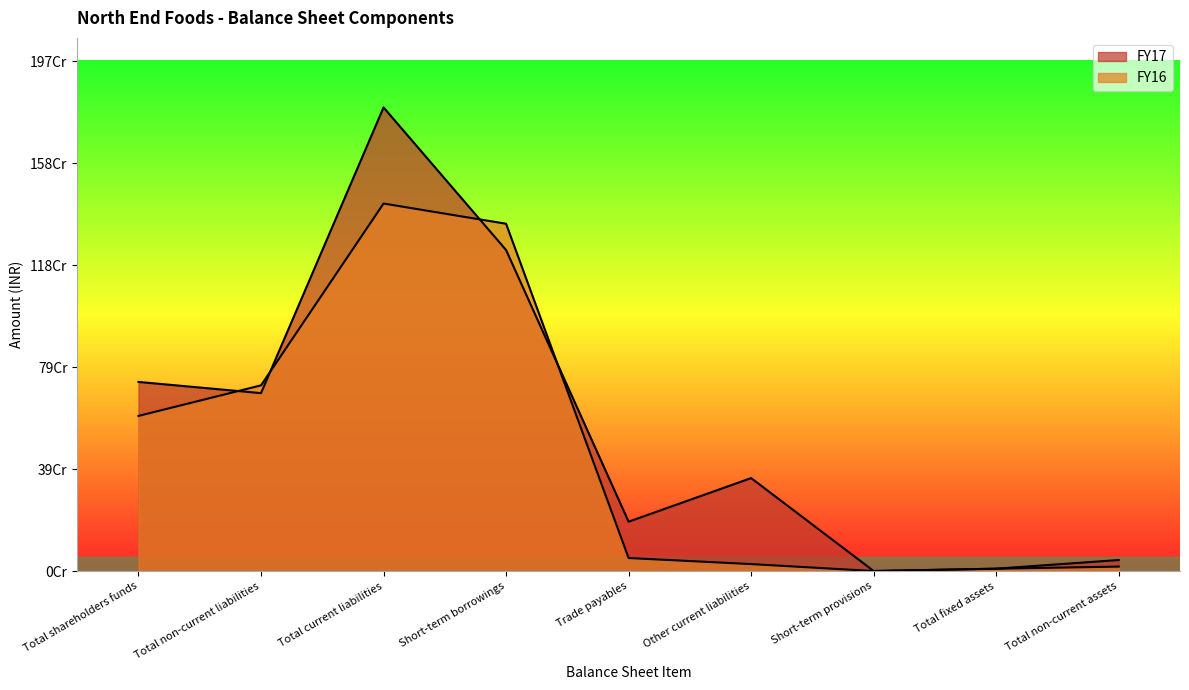

What is the maximum value for FY16?

1419119307